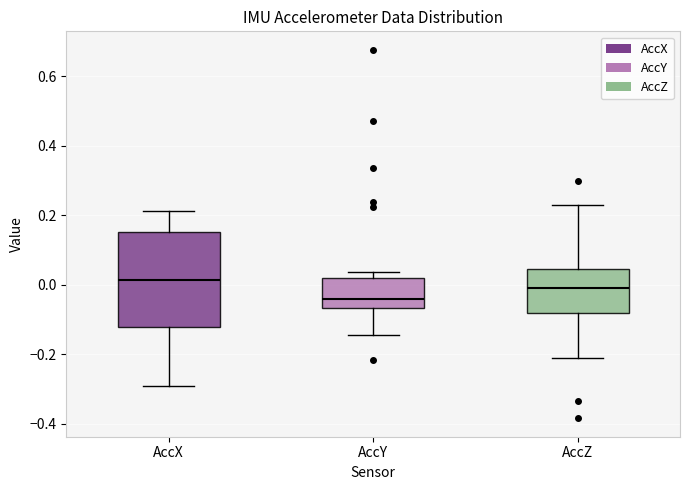

Where does the median line of the box for AccY sit on the y-axis? The values are not printed on the chart, so give them approximately, as read against the axis.

-0.04